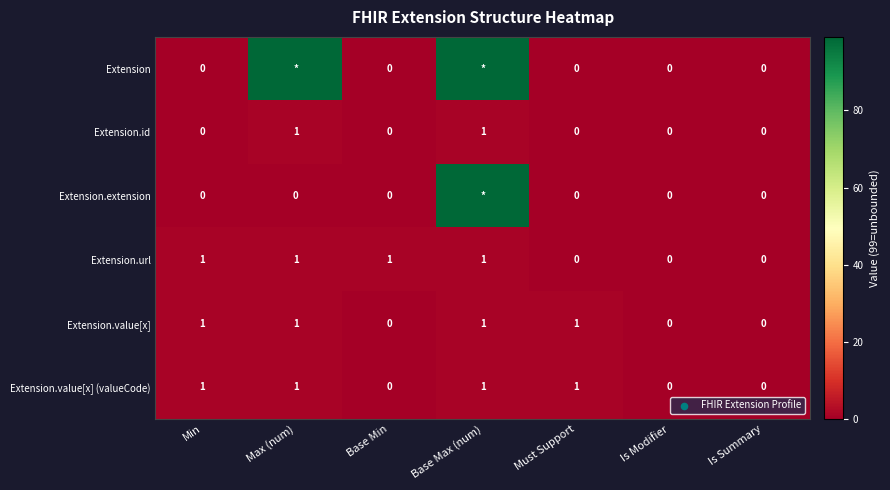

Which label corresponds to the smallest value in the chart?

Min